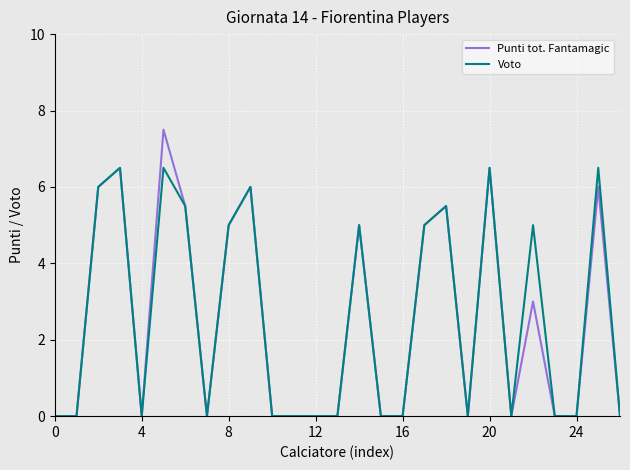

What is the difference between the second highest and second lowest values in the Voto series?

6.5